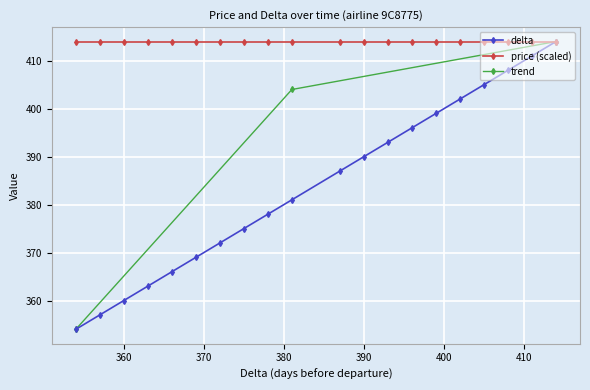

The chart shows a value of 393 at 393. True or false?

True